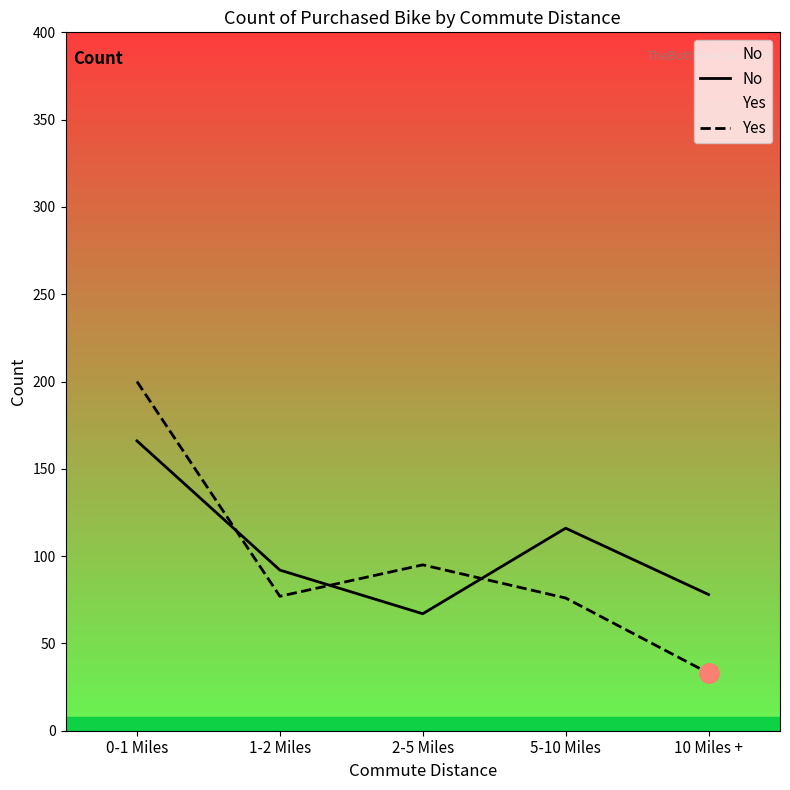

At which label does Yes first exceed 77?

0-1 Miles